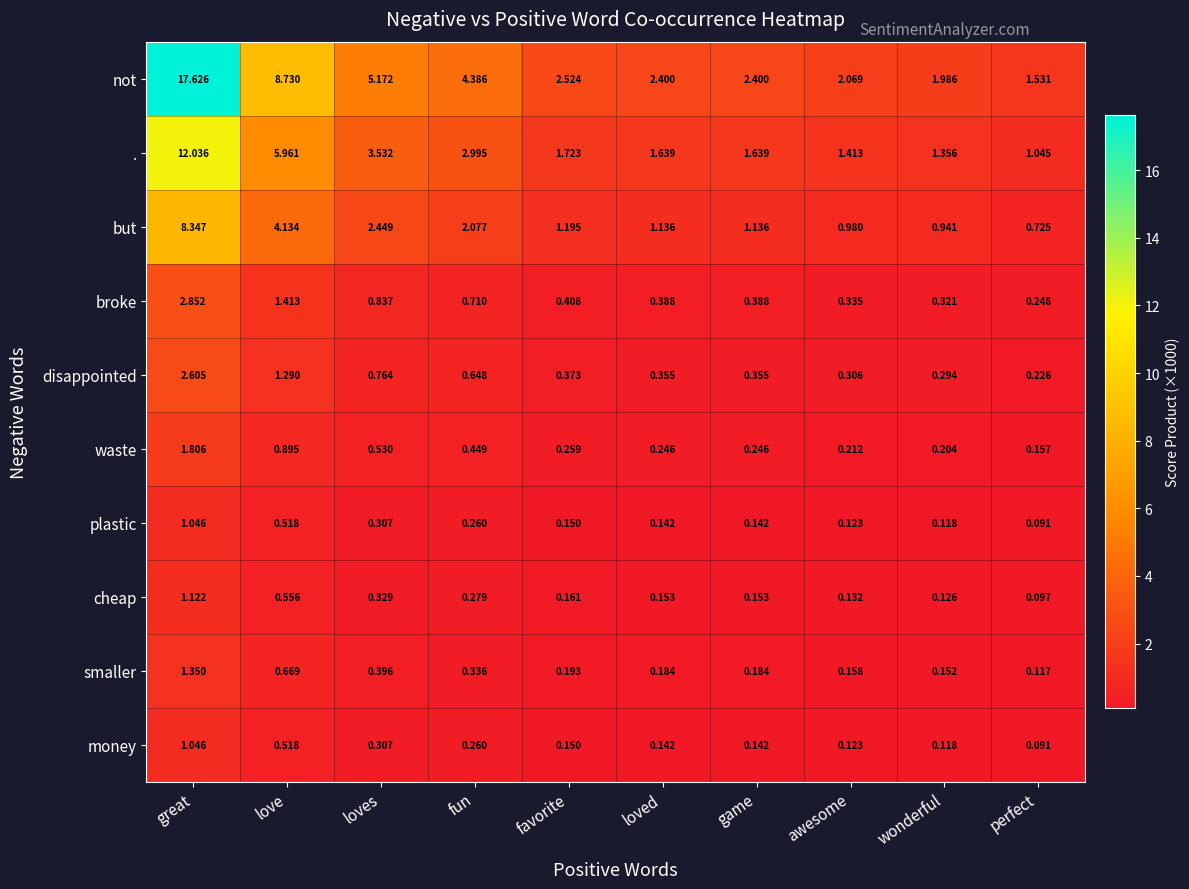

At which category does the chart reach its minimum across all series?

perfect